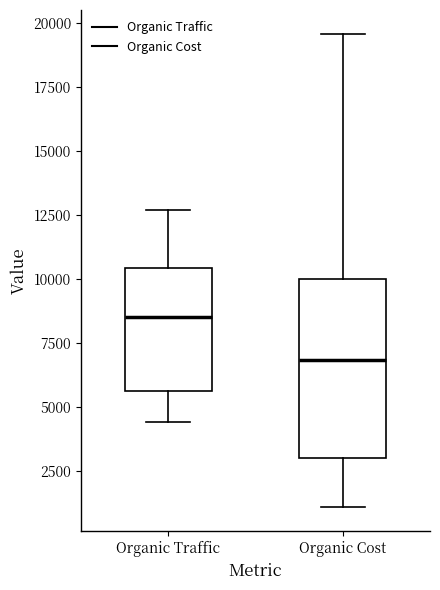

Comparing the boxes themselves (not the whiskers), which one is the tallest?

Organic Cost